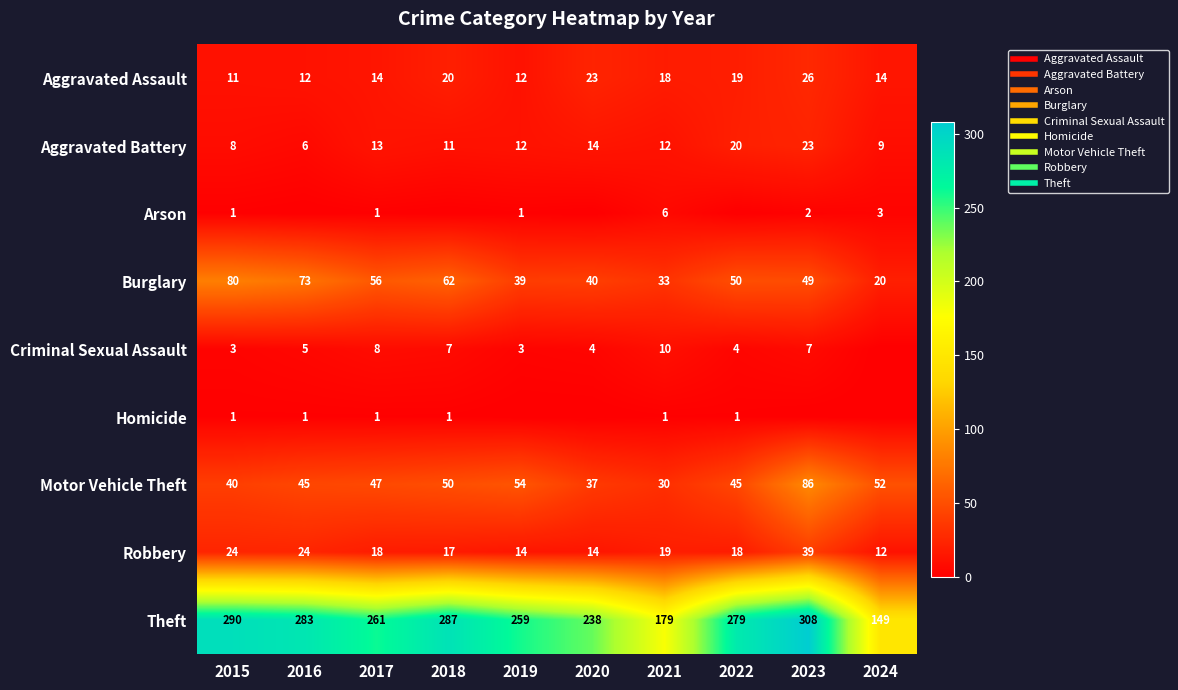

How many data points in Homicide are less than 1?

4